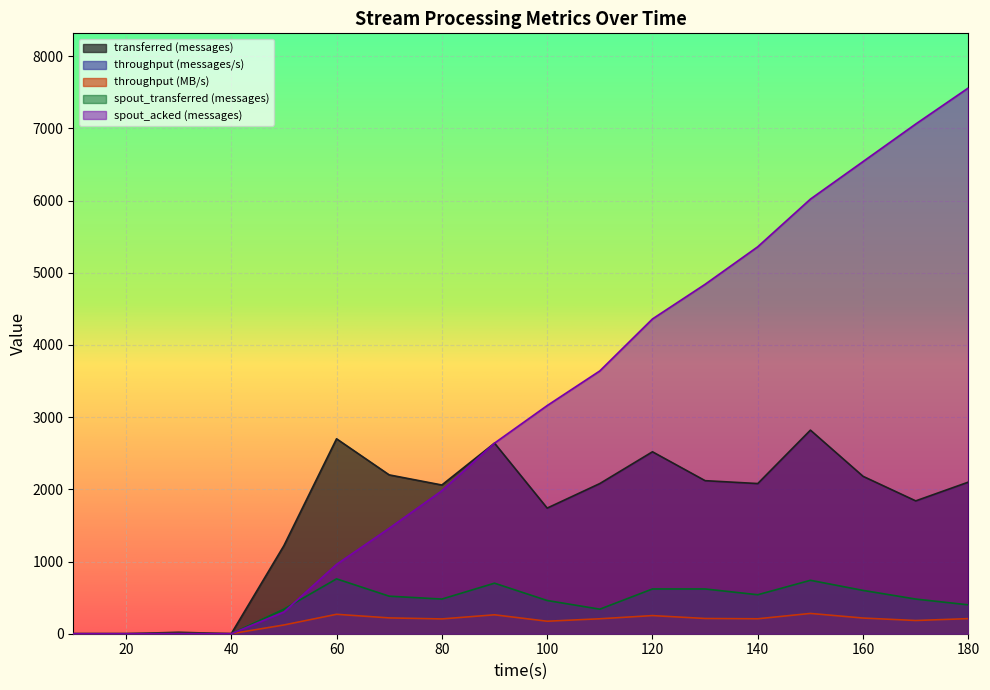

True or false: throughput (messages/s) has more than 1 points higher than both neighbors.

True